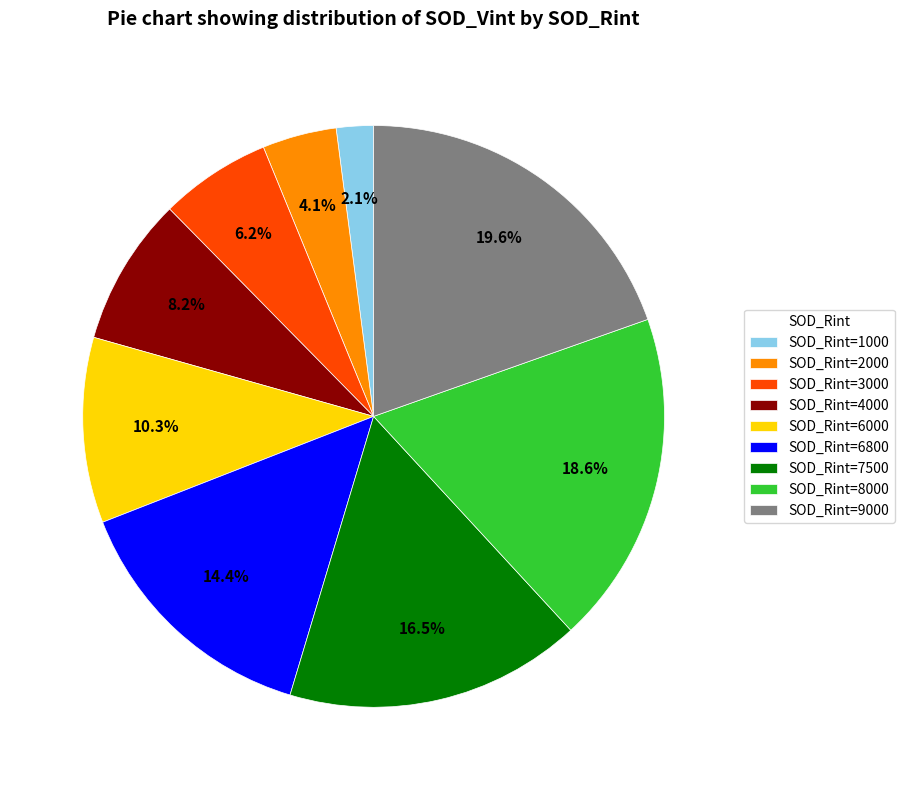

Between SOD_Rint=4000 and SOD_Rint=9000, which is larger?

SOD_Rint=9000